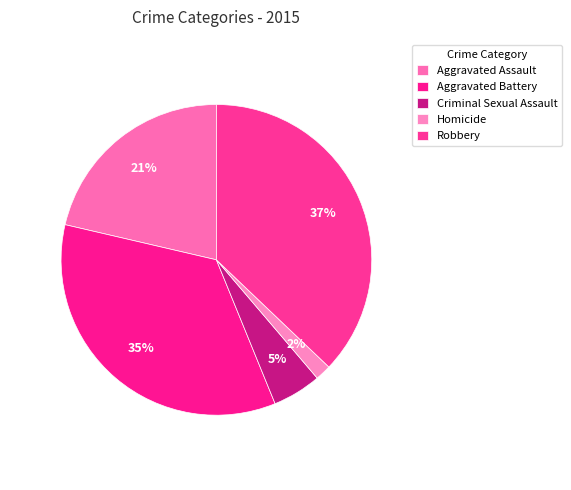

Rank the categories by value from lowest to highest.

Homicide, Criminal Sexual Assault, Aggravated Assault, Aggravated Battery, Robbery